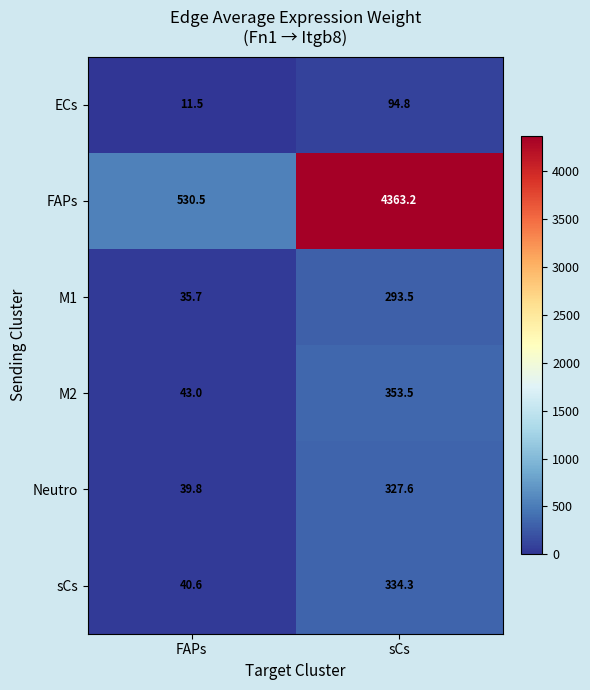

Where is FAPs nearest to the value 2446?

FAPs